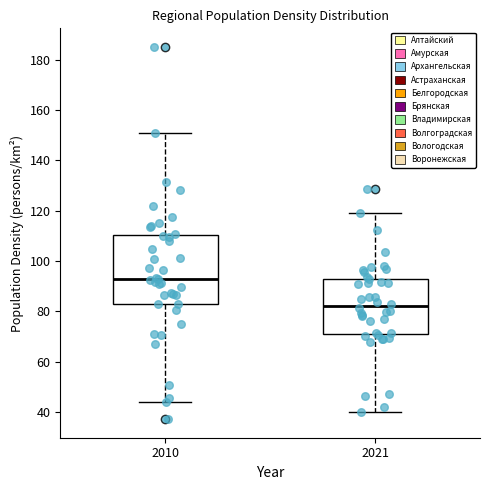

Which box's median line is the highest?

2010